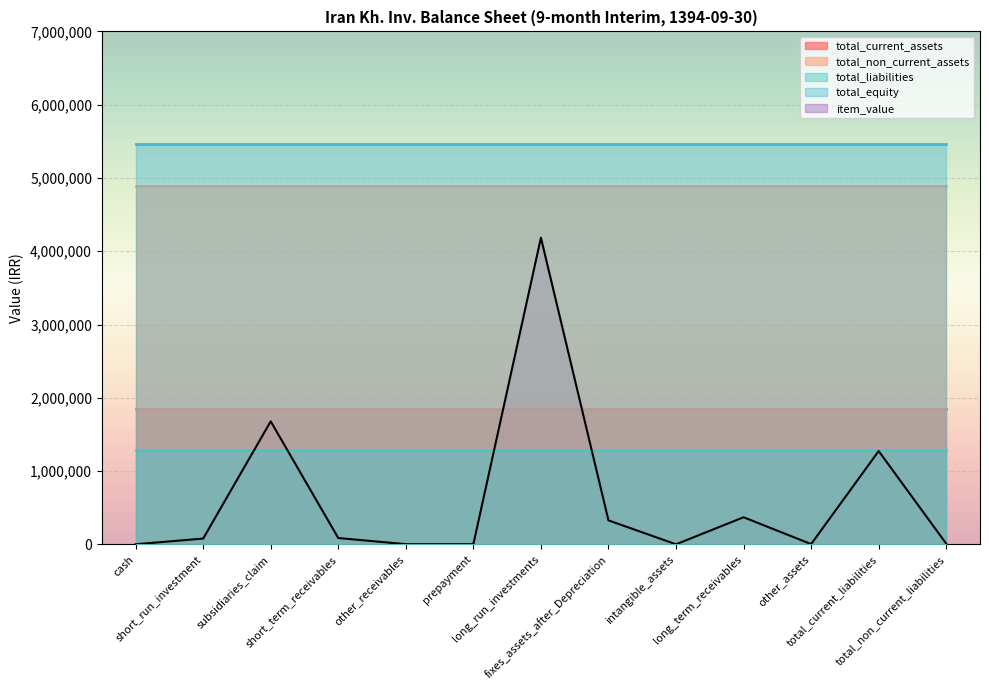

True or false: total_non_current_assets has a value of 4887818 at fixes_assets_after_Depreciation.

True